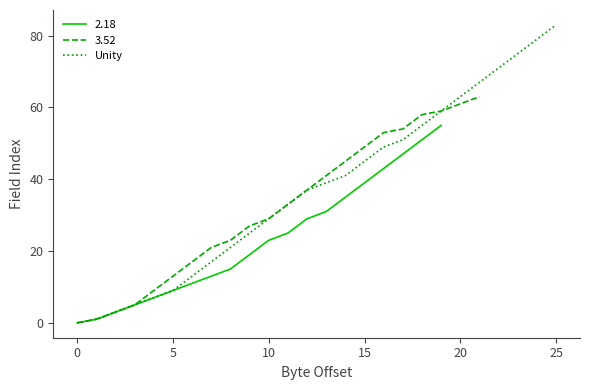

What is the maximum value for Unity?

83